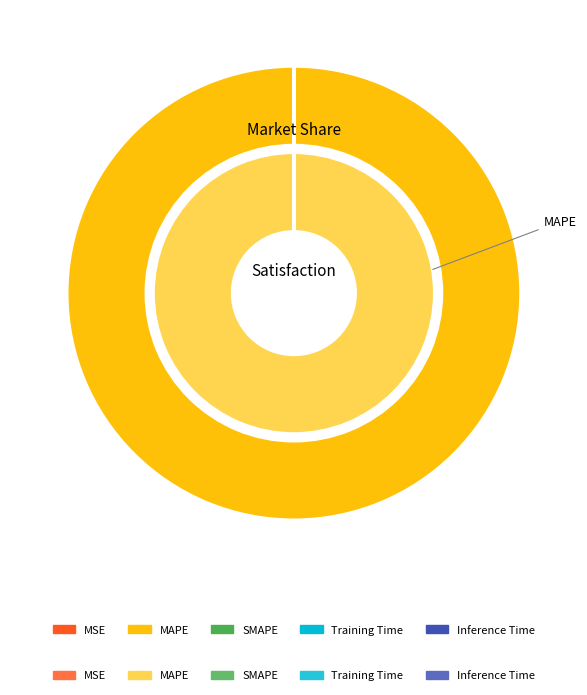

Rank the categories by value from highest to lowest.

MAPE, MSE, Training Time, Inference Time, SMAPE